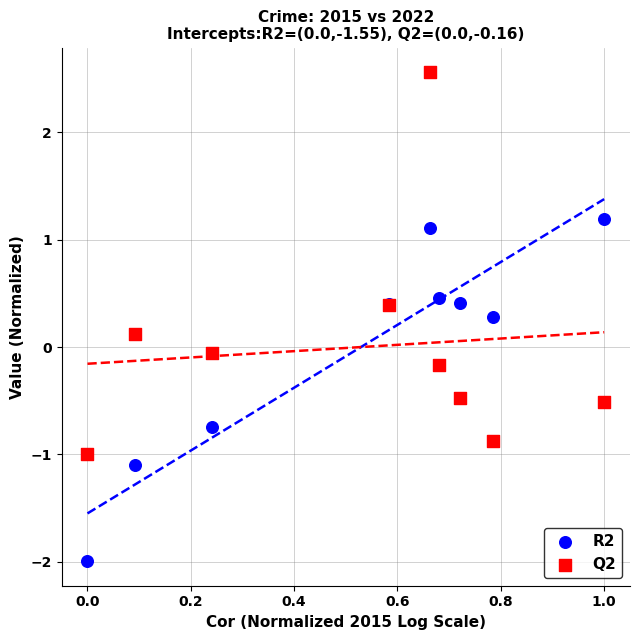

Which series contains the highest Y value?

Q2